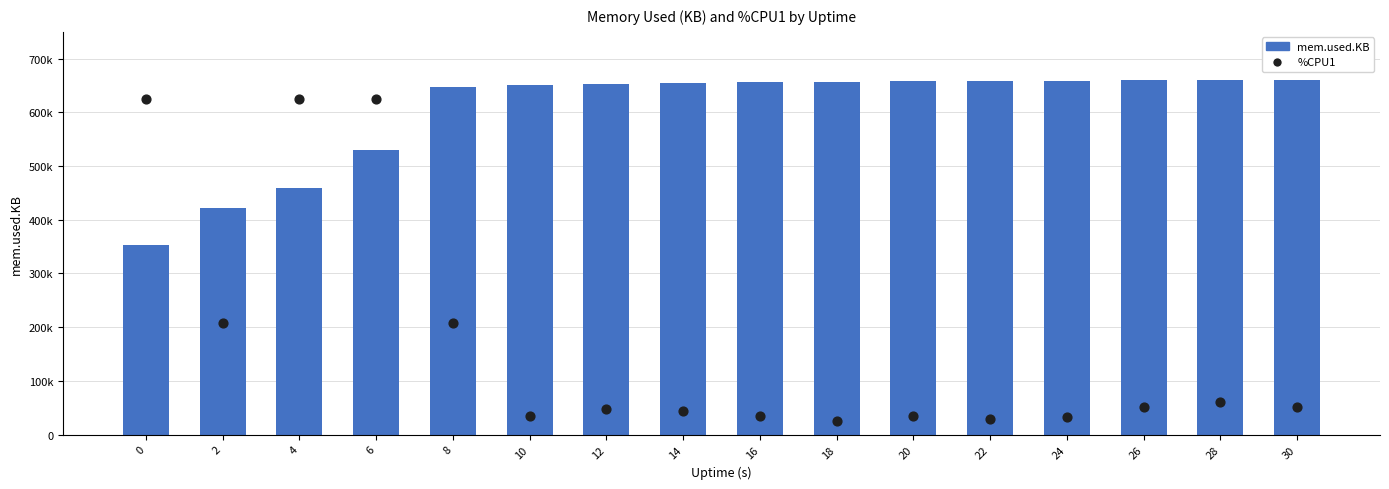

Is the value of mem.used.KB at 4 greater than the value of %CPU1 at 16?

Yes